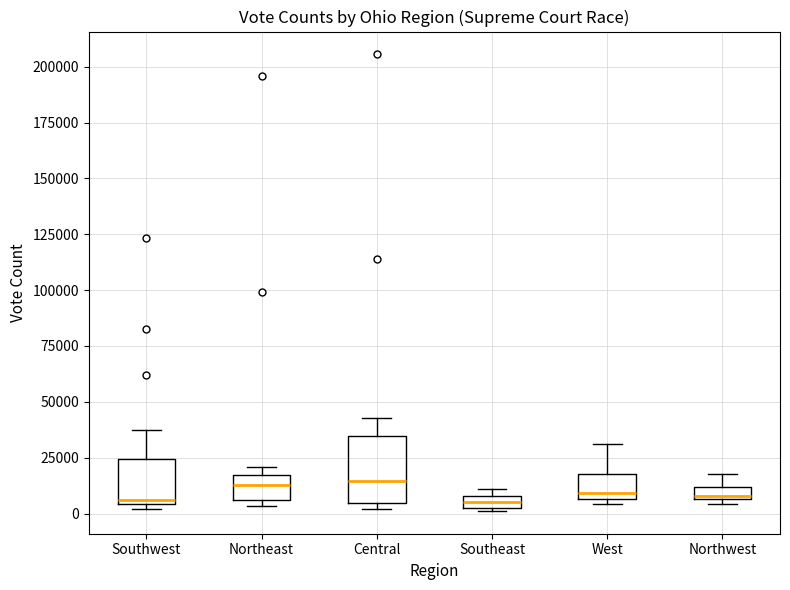

Where does the upper whisker of the box for Central end on the y-axis? The values are not printed on the chart, so give them approximately, as read against the axis.

45000